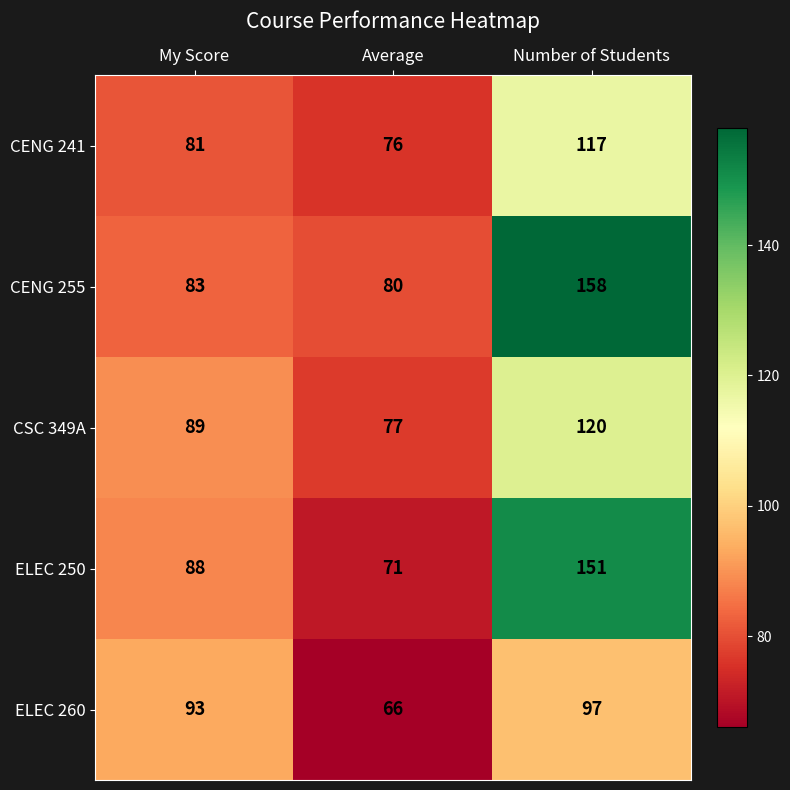

At which label is CSC 349A closest to 98?

My Score